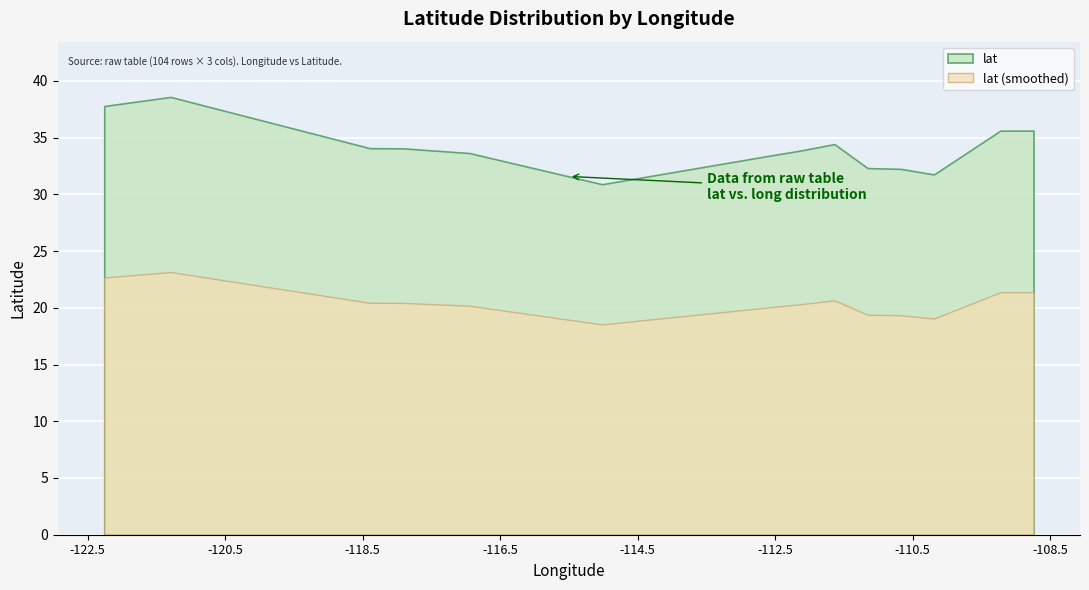

Count the number of data series in this chart.

2